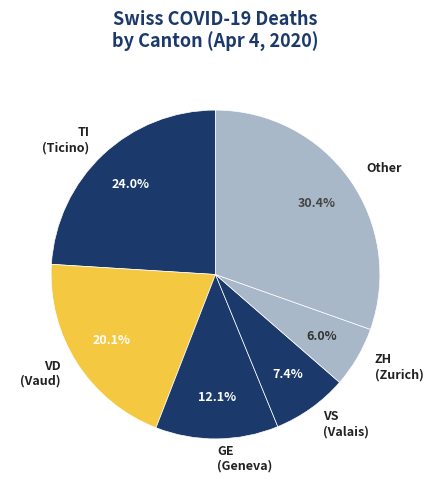

To the nearest percent, what is the average slice percentage?

17%